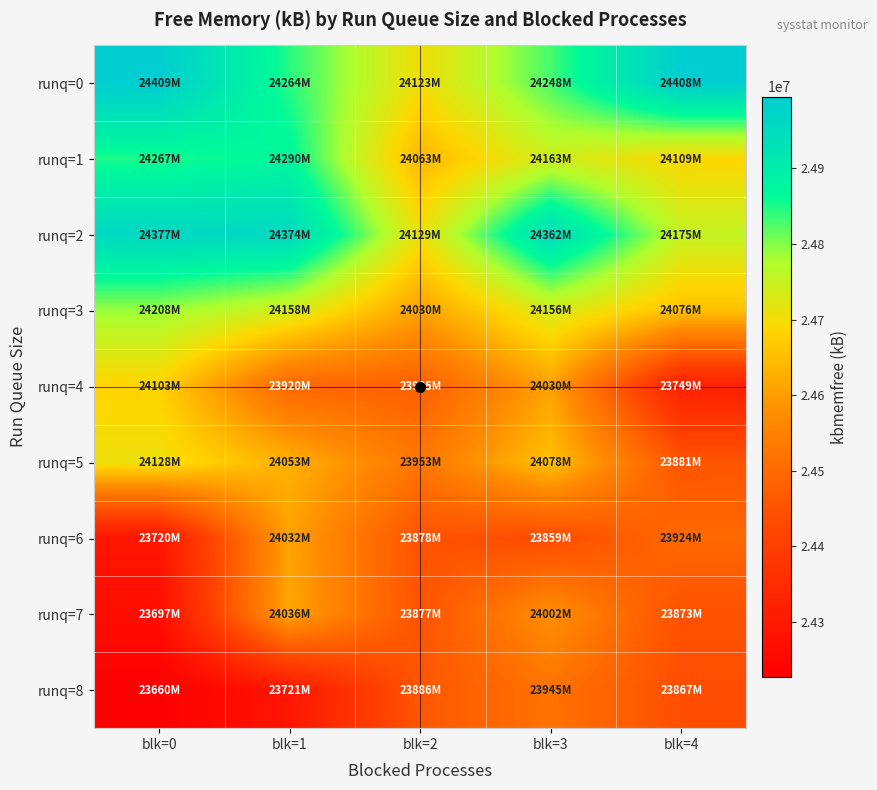

Reading right to left, list all the values displayed in this chart.

runq=0: blk=4=24994208.0	blk=3=24829749.8	blk=2=24702111.3	blk=1=24846012.0	blk=0=24995088.0
runq=1: blk=4=24687500.0	blk=3=24743084.0	blk=2=24640446.0	blk=1=24872932.0	blk=0=24849300.0
runq=2: blk=4=24754695.3	blk=3=24946840.0	blk=2=24707641.3	blk=1=24959416.0	blk=0=24962232.0
runq=3: blk=4=24653860.7	blk=3=24736032.0	blk=2=24606806.7	blk=1=24737996.0	blk=0=24789452.0
runq=4: blk=4=24318996.0	blk=3=24606301.2	blk=2=24478662.7	blk=1=24494464.0	blk=0=24681156.0
runq=5: blk=4=24453840.0	blk=3=24655669.2	blk=2=24528030.7	blk=1=24629952.0	blk=0=24707032.0
runq=6: blk=4=24498266.7	blk=3=24431632.0	blk=2=24451212.7	blk=1=24609252.0	blk=0=24289032.0
runq=7: blk=4=24445868.0	blk=3=24578021.2	blk=2=24450382.7	blk=1=24613000.0	blk=0=24266068.0
runq=8: blk=4=24439434.0	blk=3=24520018.5	blk=2=24459120.0	blk=1=24290460.0	blk=0=24227340.0